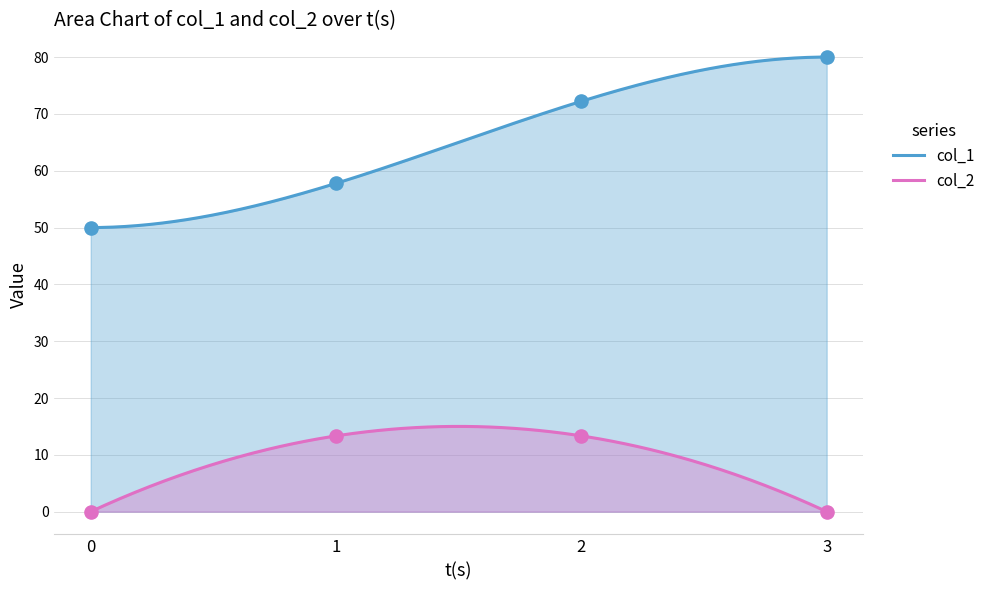

What are all the series names shown in the legend?

col_1, col_2